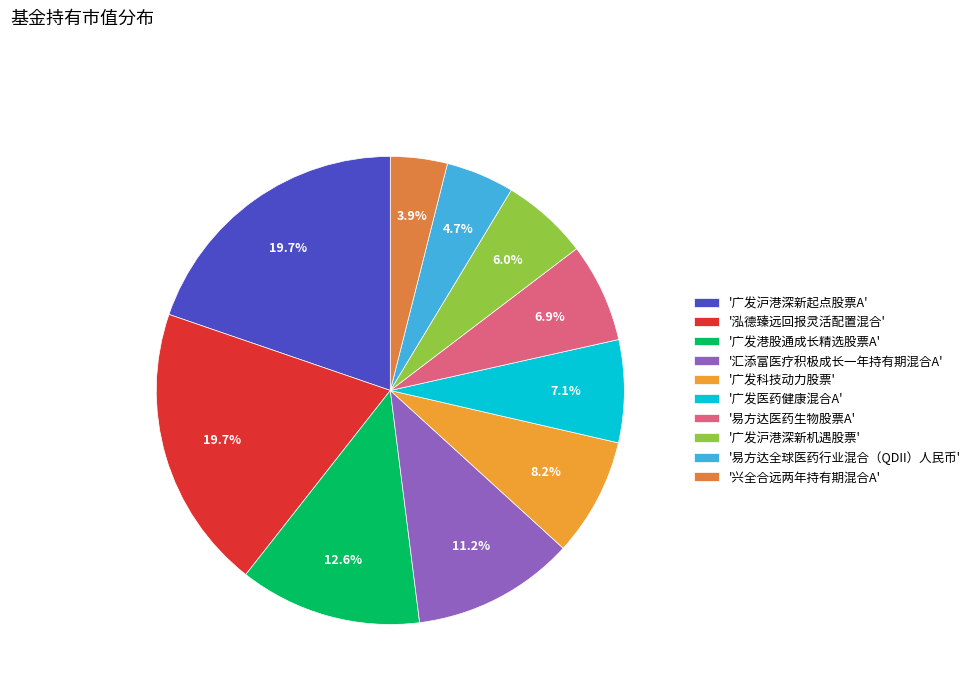

Is there any slice that represents more than half of the pie?

No